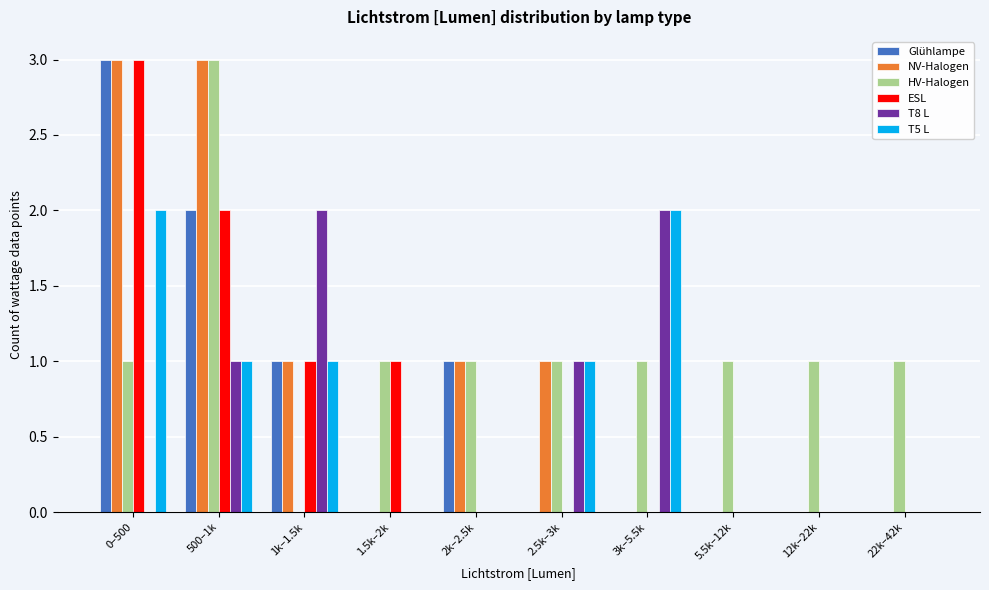

The value of T8 L at 2.5k–3k is 1. True or false?

True